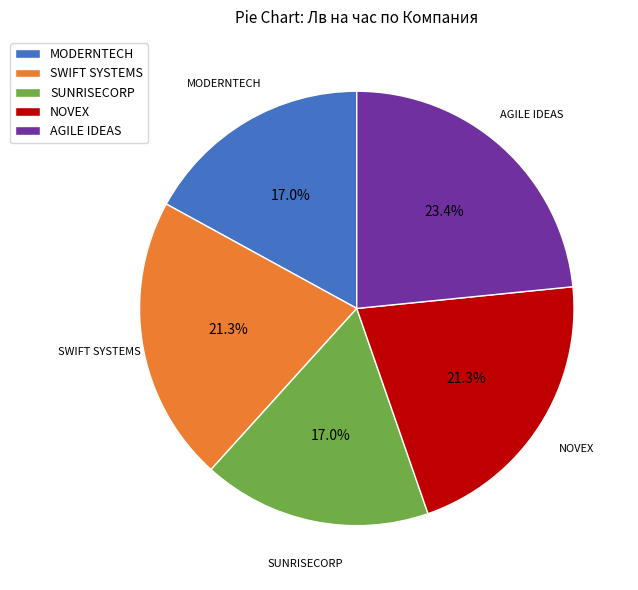

Count the number of slices in the pie.

5